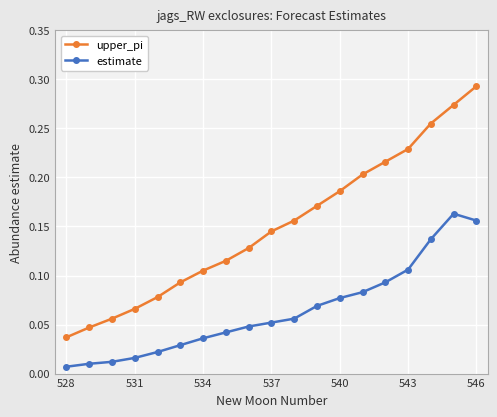

True or false: estimate and upper_pi intersect in this chart.

False